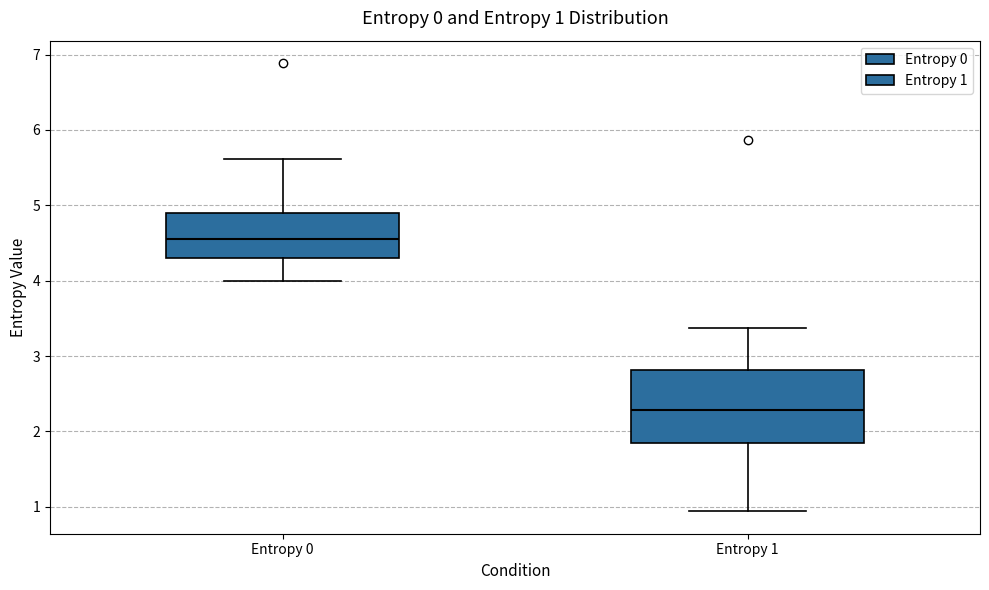

Which box has the highest median line?

Entropy 0